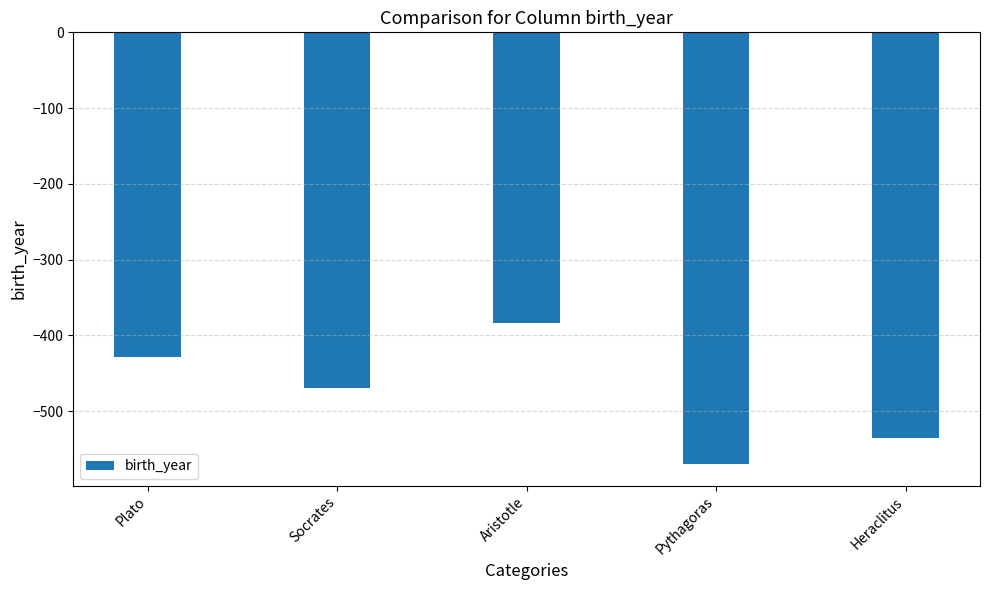

How many data points are less than -470?

2